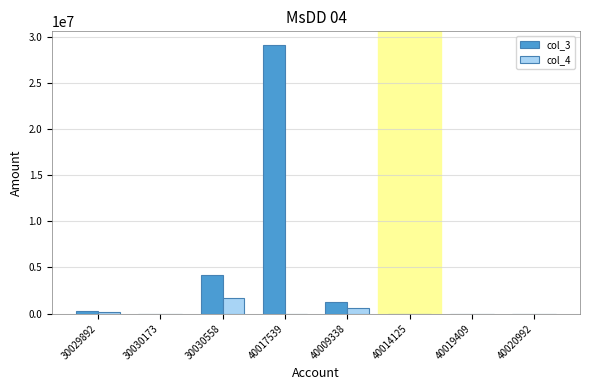

Is it true that col_3 equals 12764.6 at 40020992?

True